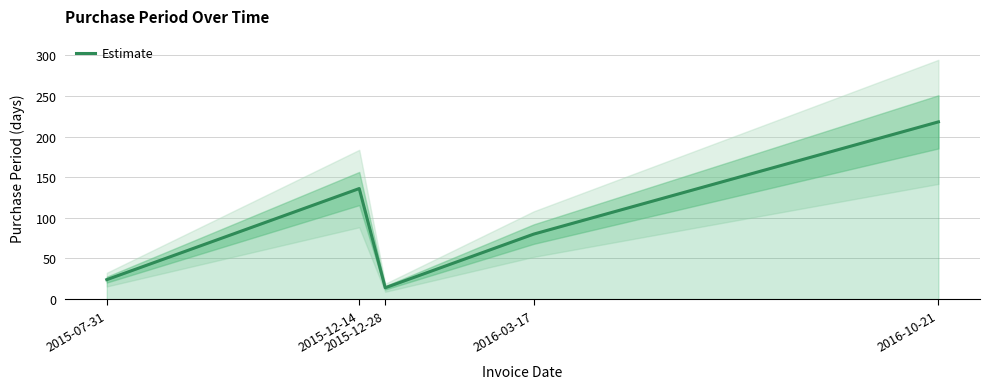

Which label corresponds to the smallest value in the chart?

2015-12-28